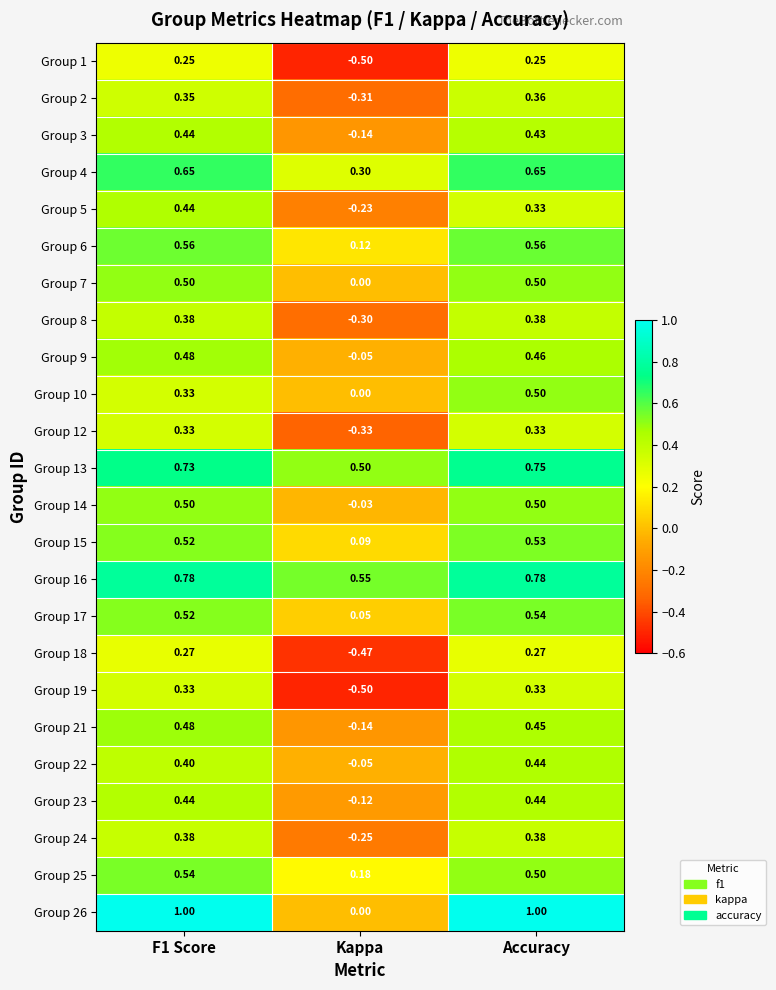

At which category is the sum across all series the highest?

Accuracy